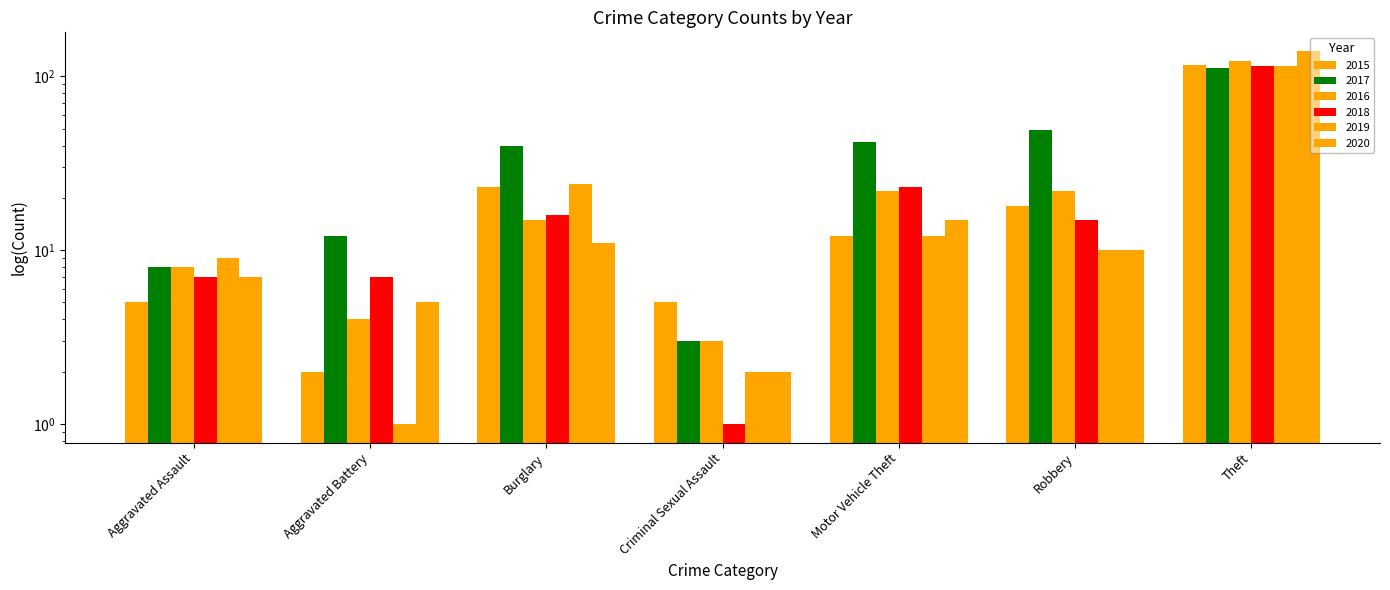

List the labels in order of 2020 value, smallest first.

Criminal Sexual Assault, Aggravated Battery, Aggravated Assault, Robbery, Burglary, Motor Vehicle Theft, Theft